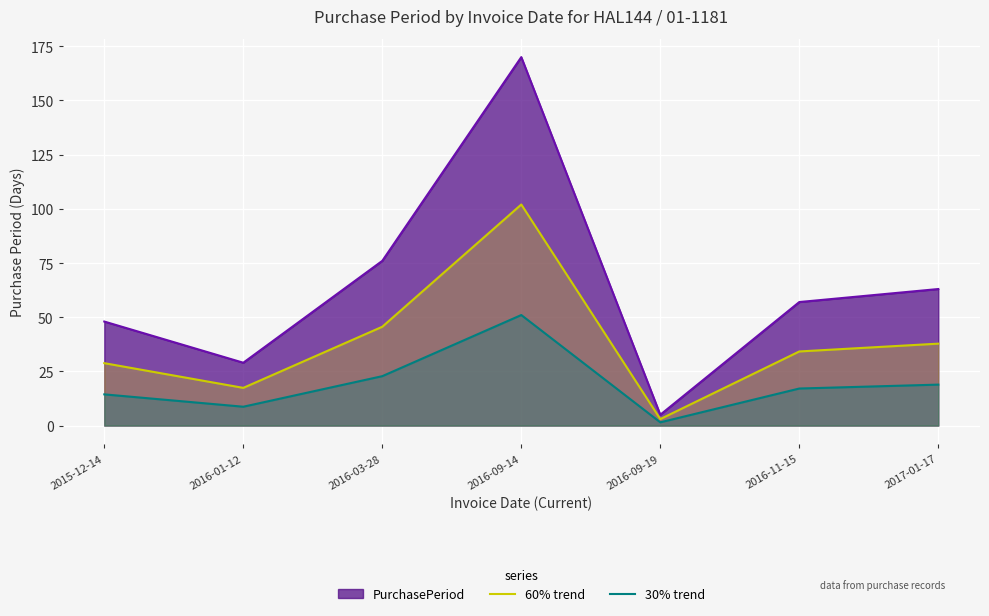

How many data points does each series have?

7